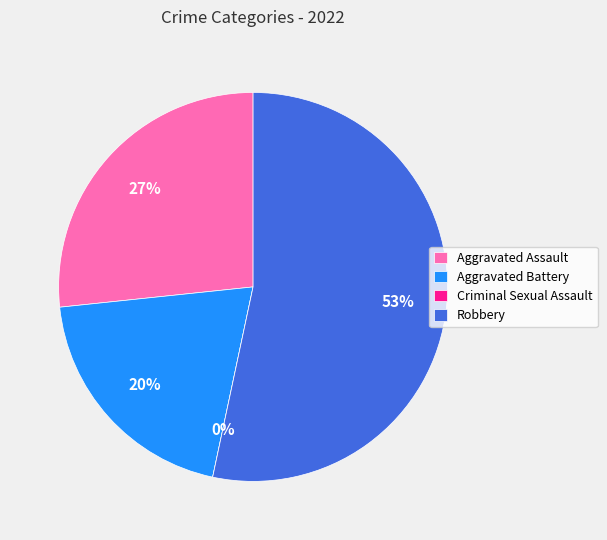

What percentage is the Aggravated Assault slice, to the nearest percent?

27%